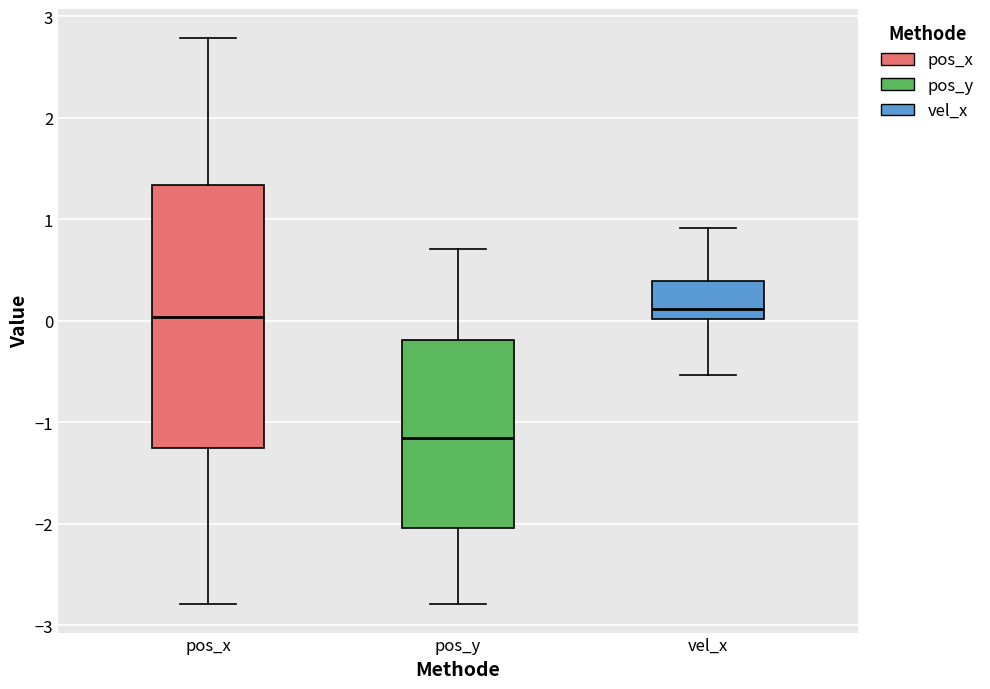

Where does the median line of the box for pos_y sit on the y-axis? The values are not printed on the chart, so give them approximately, as read against the axis.

-1.2